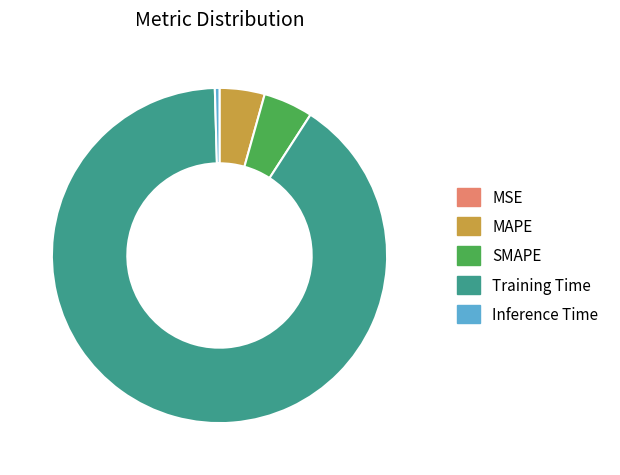

Is the sum of SMAPE and Training Time greater than half?

Yes